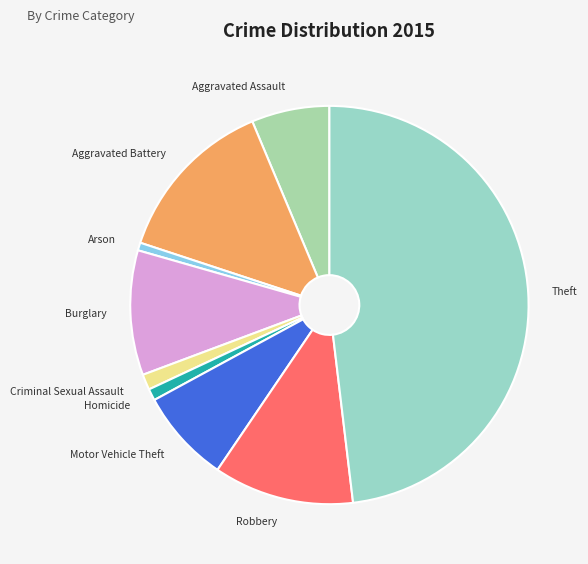

Combined, do Theft and Robbery account for over 50%?

Yes